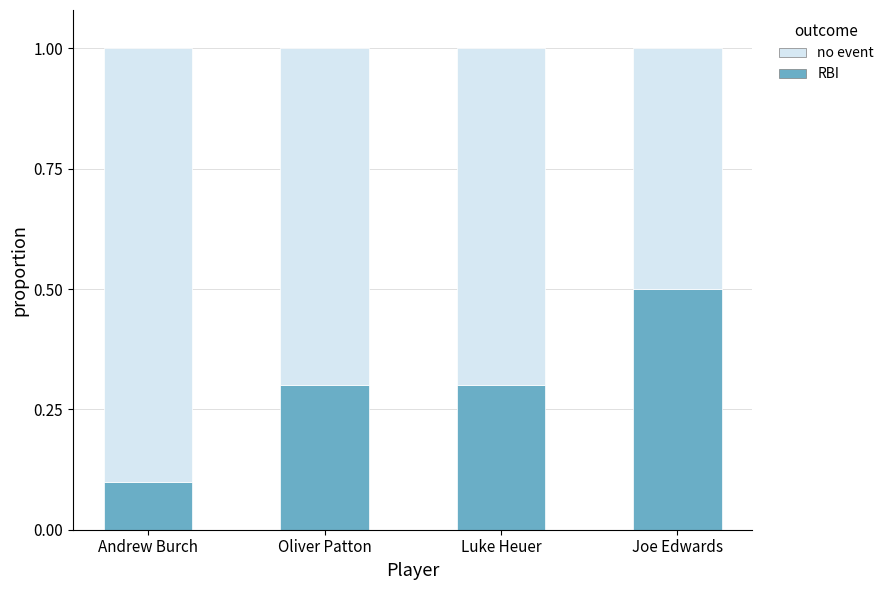

What is the total value across all series at Luke Heuer?

1.0